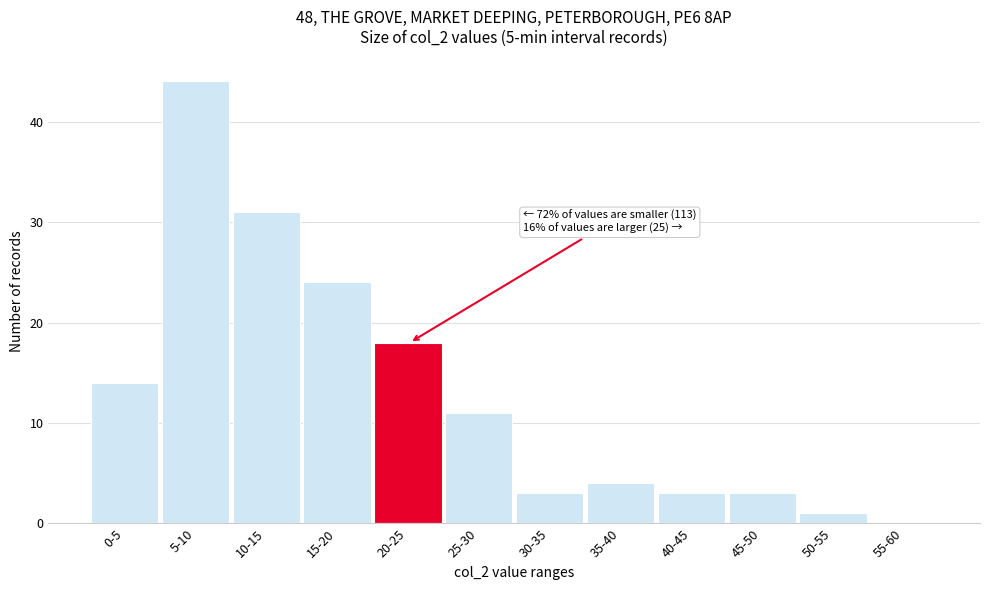

Reading left to right, what are all the values shown in this chart?

0-5=14	5-10=44	10-15=31	15-20=24	20-25=18	25-30=11	30-35=3	35-40=4	40-45=3	45-50=3	50-55=1	55-60=0